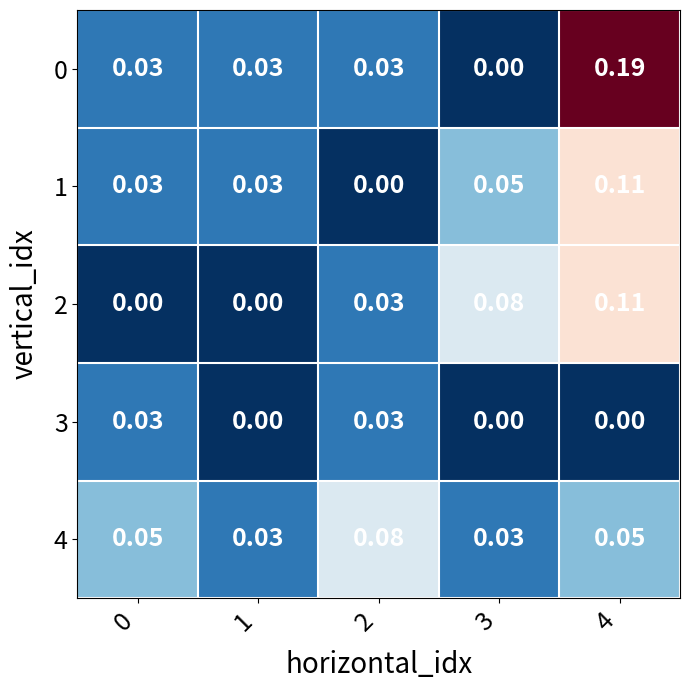

Is the value of 2 at 3 greater than the value of 1 at 2?

Yes